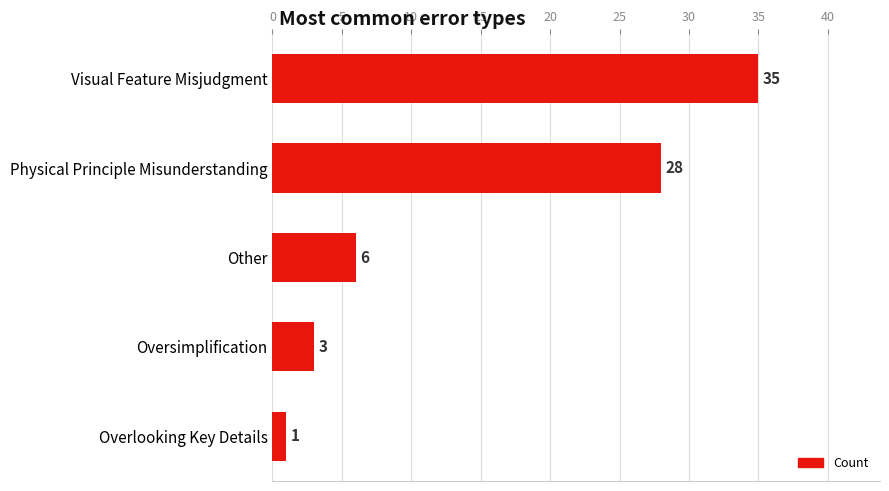

Where is the data nearest to the value 18?

Physical Principle Misunderstanding